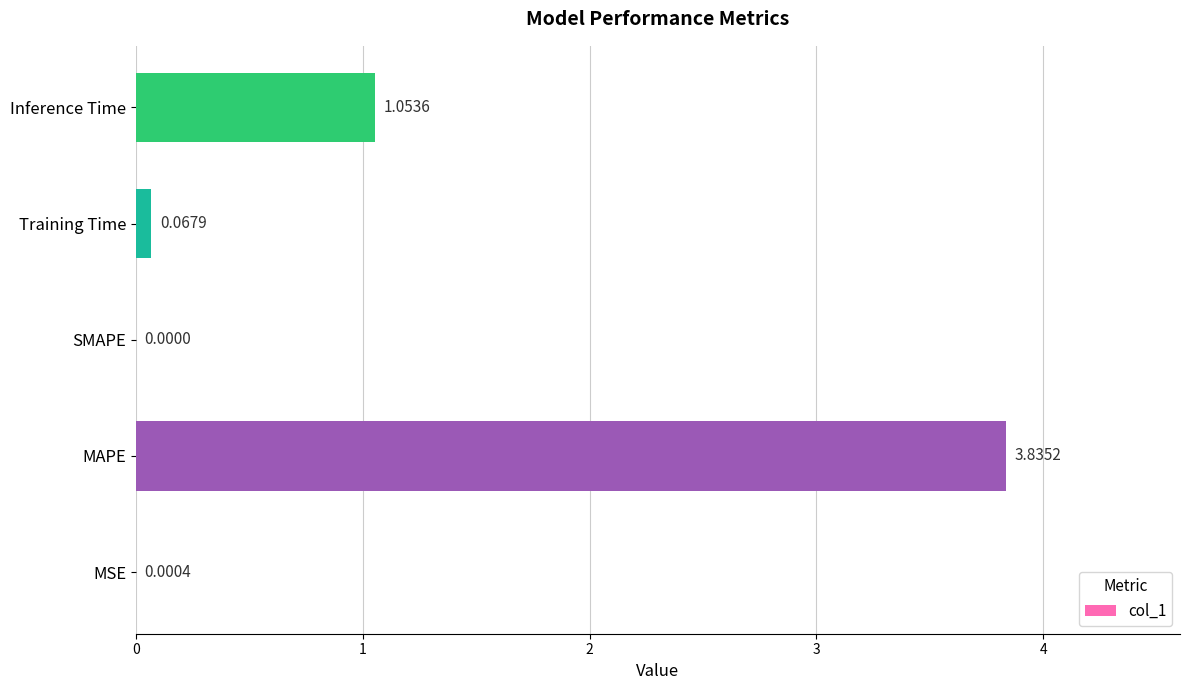

What is the sum of all values?

5.0